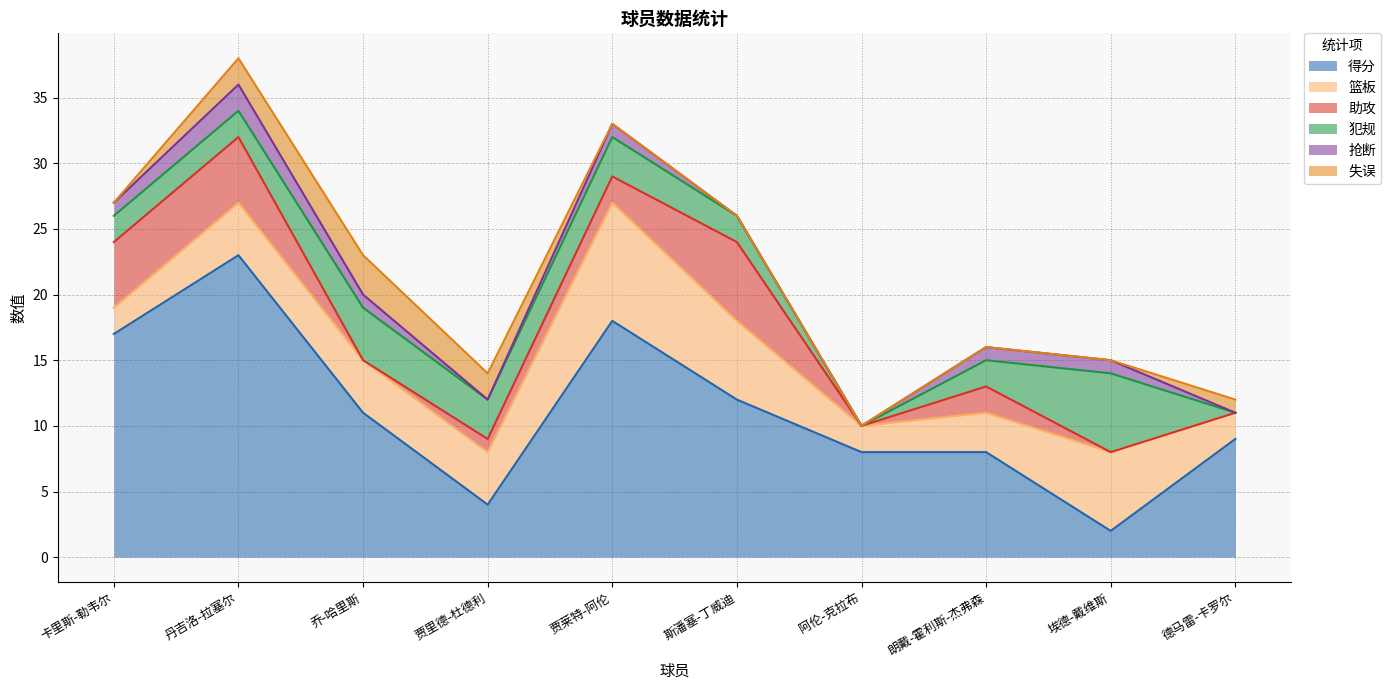

What is the difference between the 抢断 values at 卡里斯-勒韦尔 and 斯潘塞-丁威迪?

1